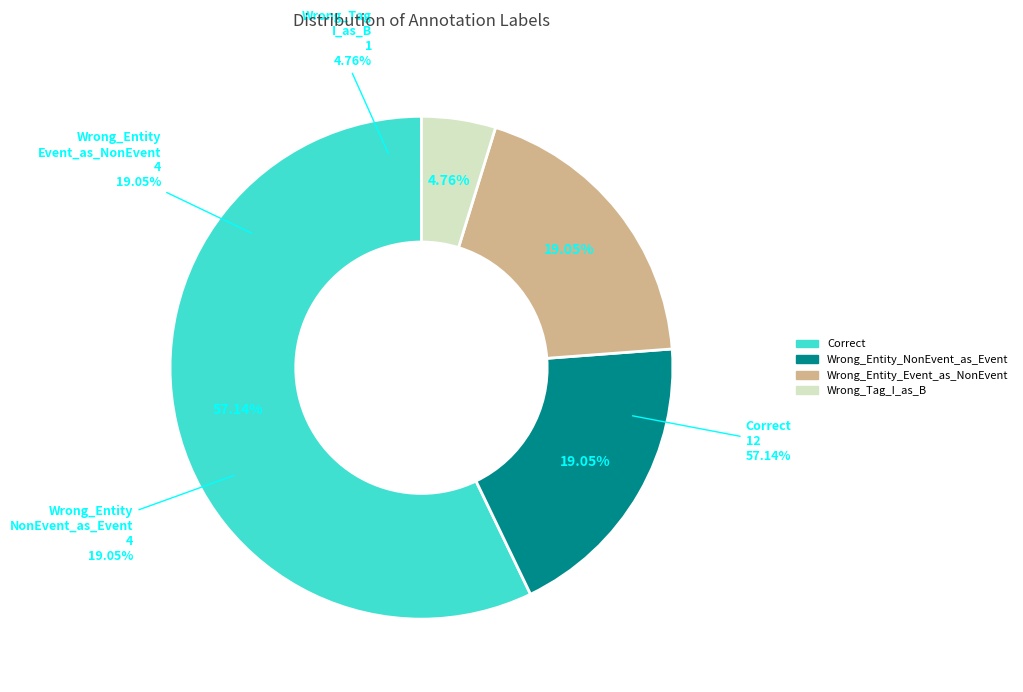

Is it true that Correct is 57% of the pie?

True